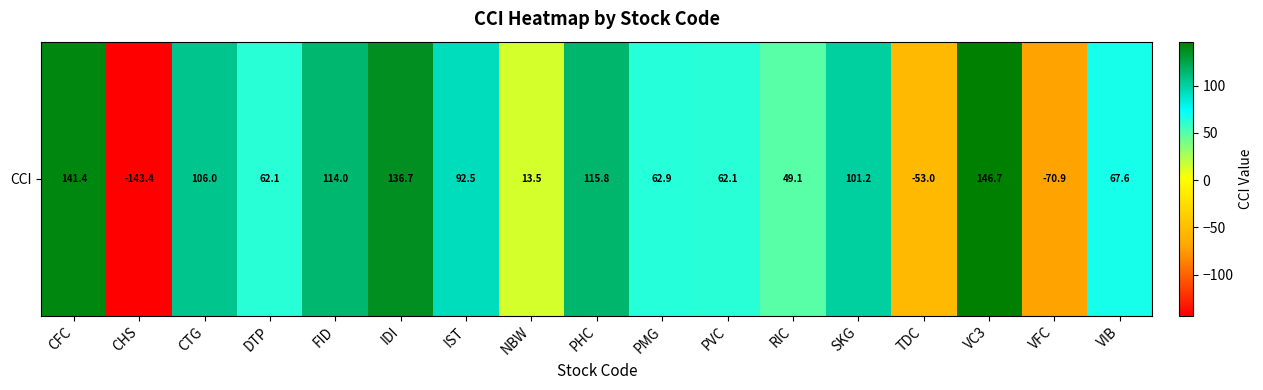

Reading right to left, transcribe all the data shown in this chart.

VIB=67.6	VFC=-70.9	VC3=146.7	TDC=-53.0	SKG=101.2	RIC=49.1	PVC=62.1	PMG=62.9	PHC=115.8	NBW=13.5	IST=92.5	IDI=136.7	FID=114.0	DTP=62.1	CTG=106.0	CHS=-143.4	CFC=141.4